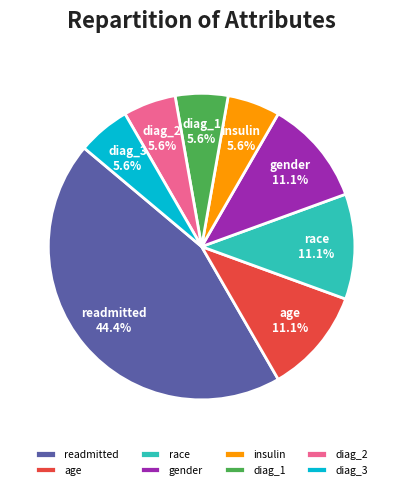

Between readmitted and insulin, which is larger?

readmitted